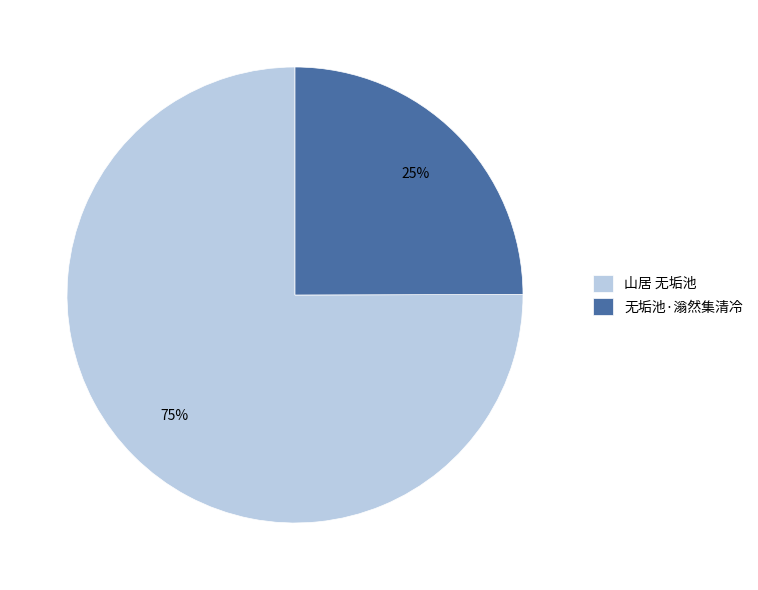

Rank the categories by value from highest to lowest.

山居 无垢池, 无垢池·滃然集清冷